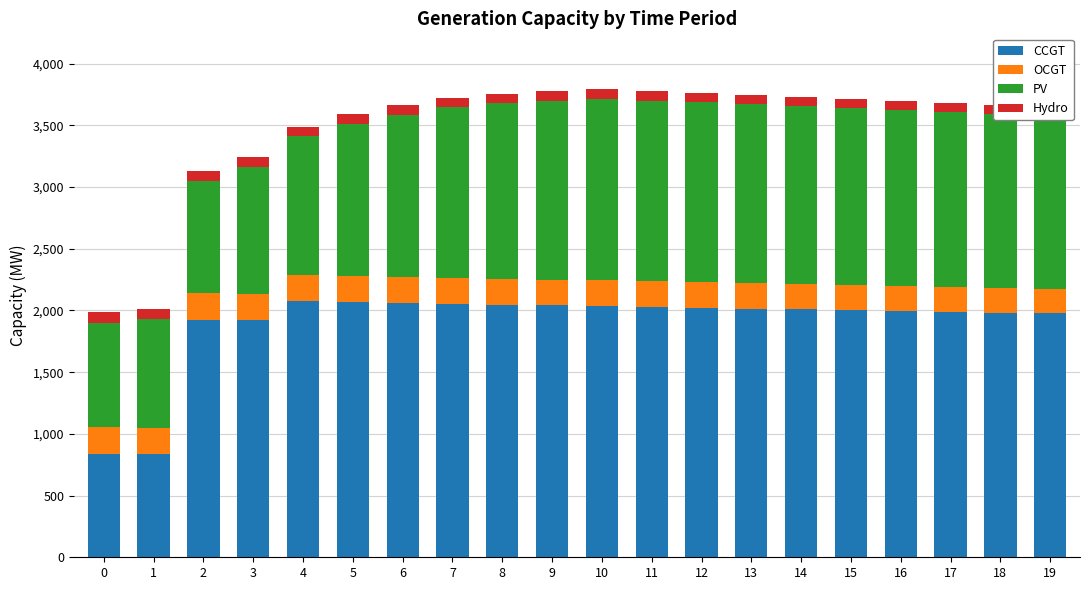

What is the difference between the CCGT values at 1 and 13?

1182